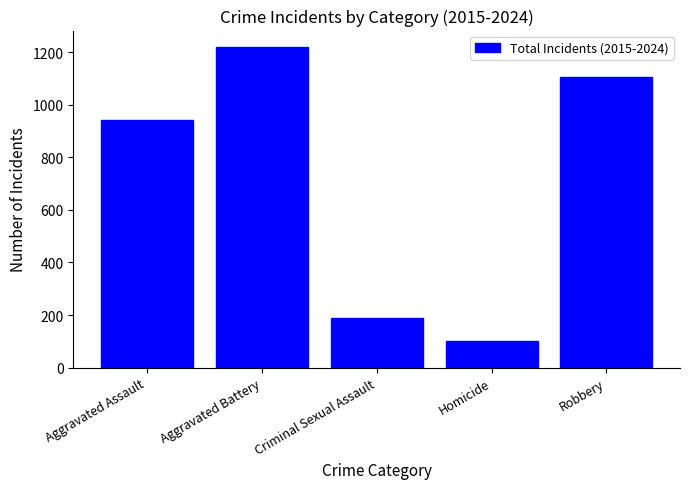

Is it true that the value at Robbery is 1106?

True